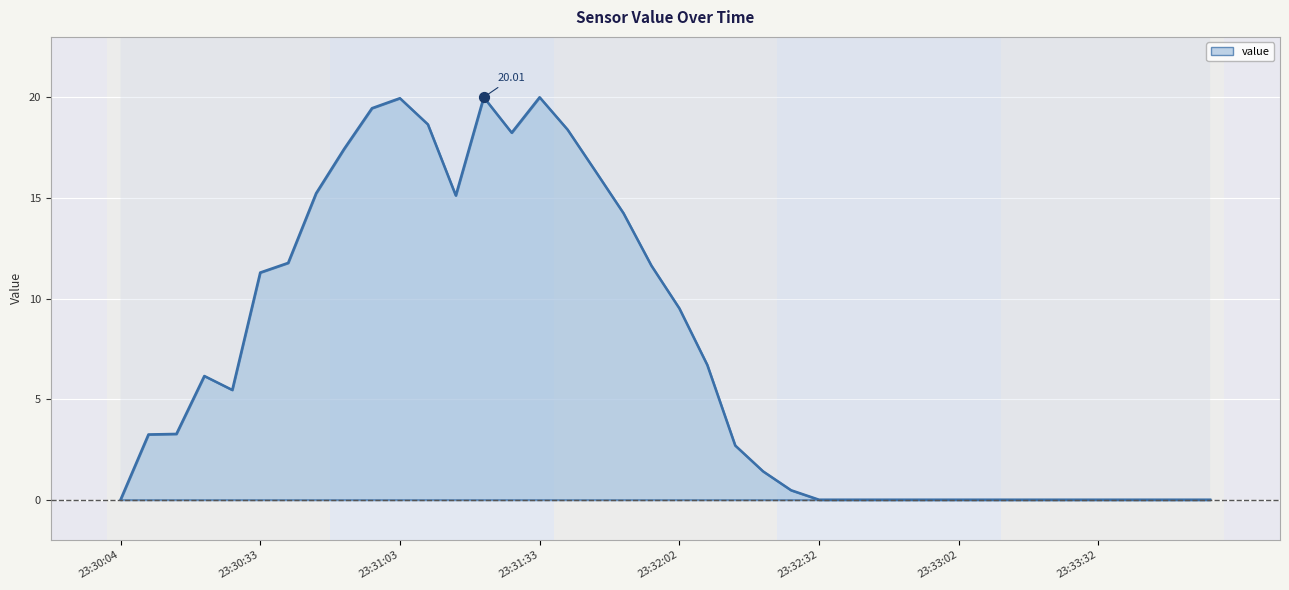

What is the change in value from 20250618_233039 to 20250618_233057?

+7.7